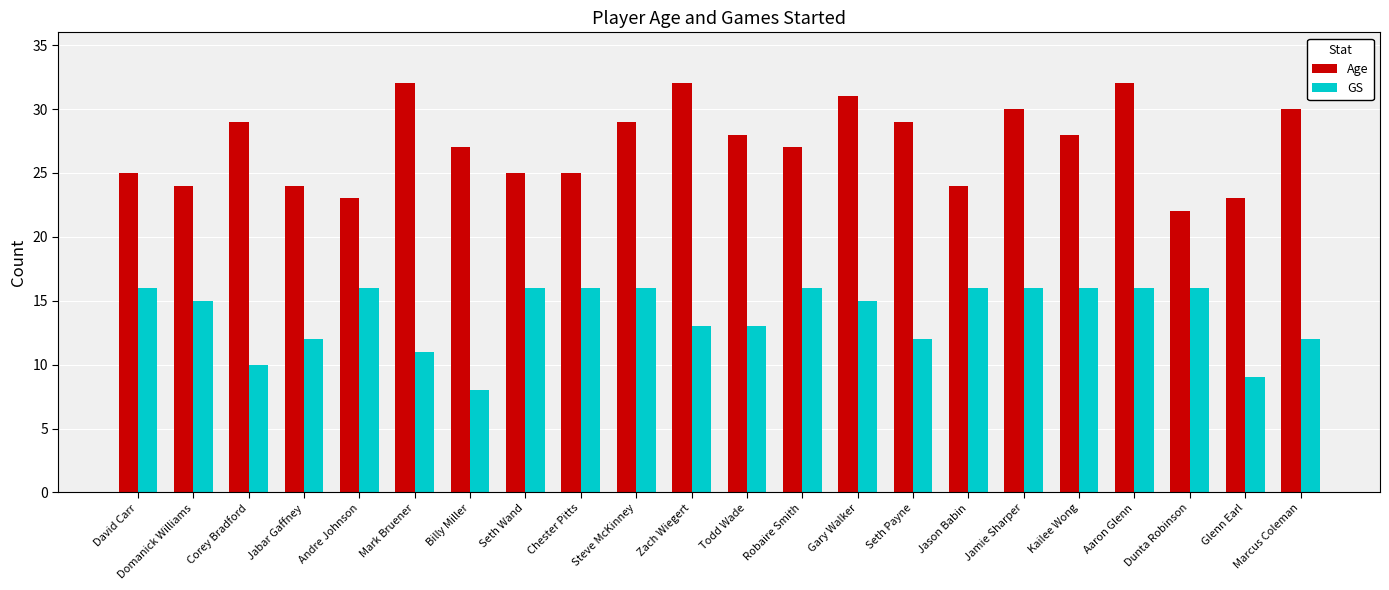

What is the difference between the second highest and minimum values in the GS series?

8